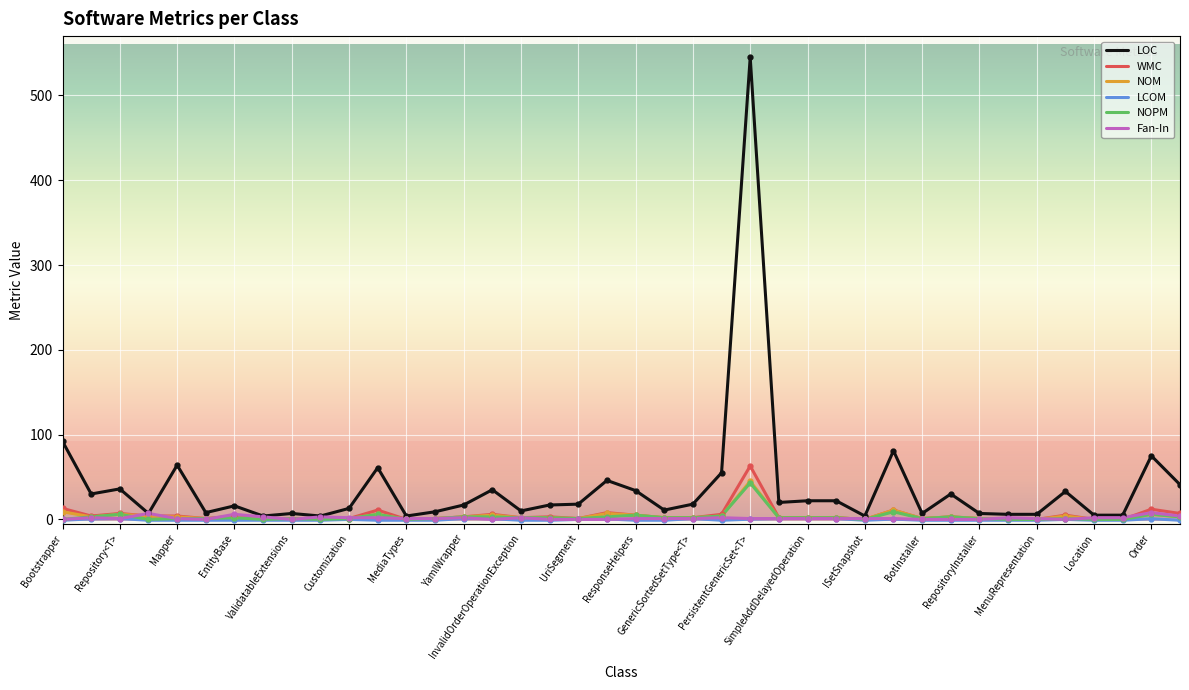

Which series has the widest spread of values?

LOC